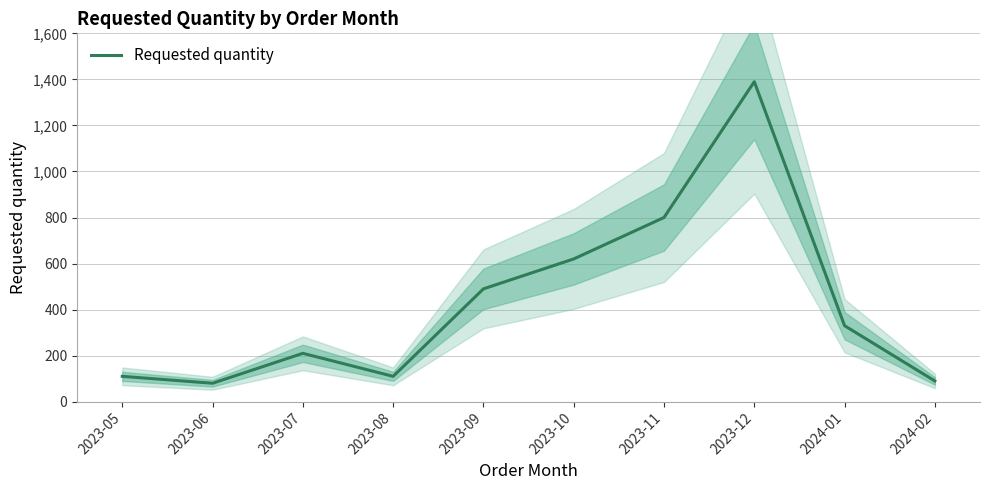

Where is the first local minimum?

2023-06